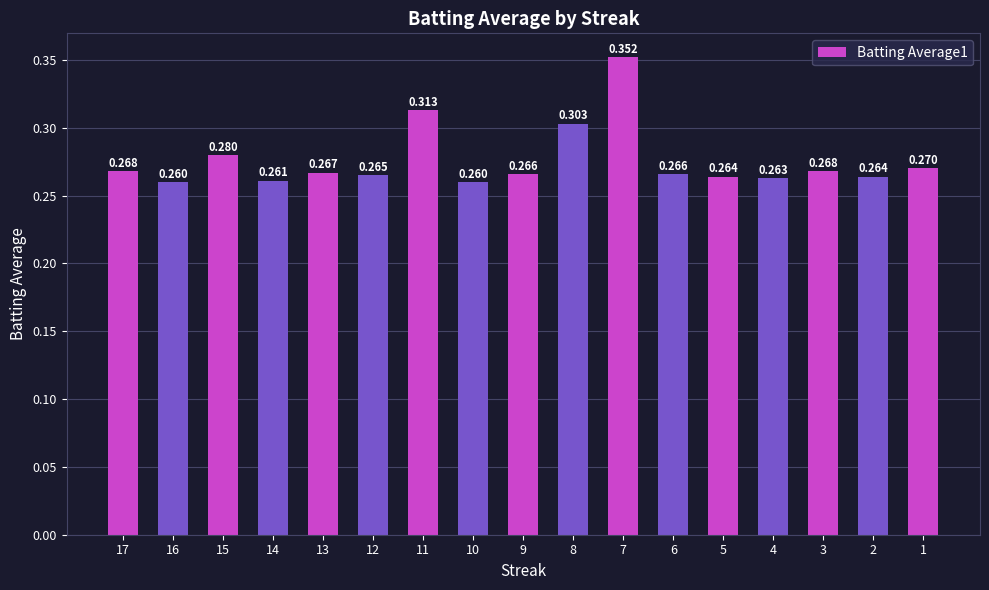

How many bars are there in total?

17